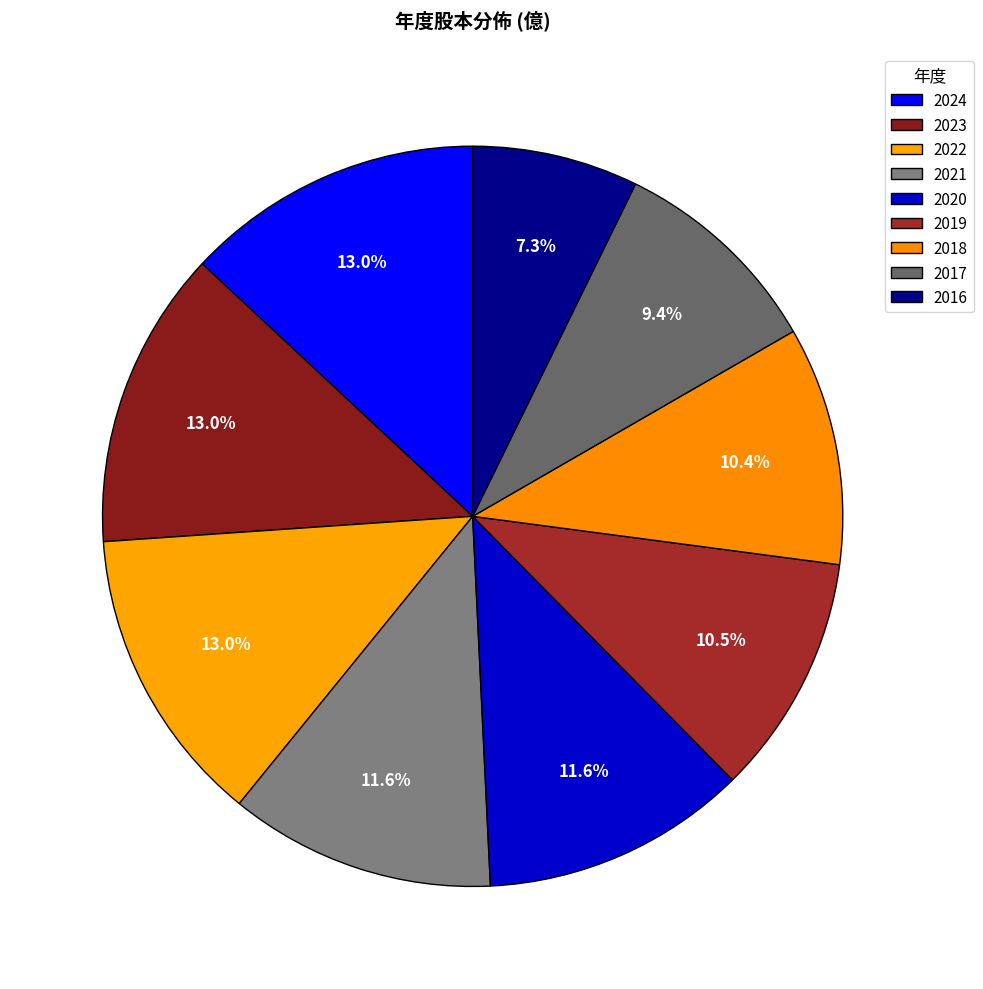

How many segments does this pie chart have?

9